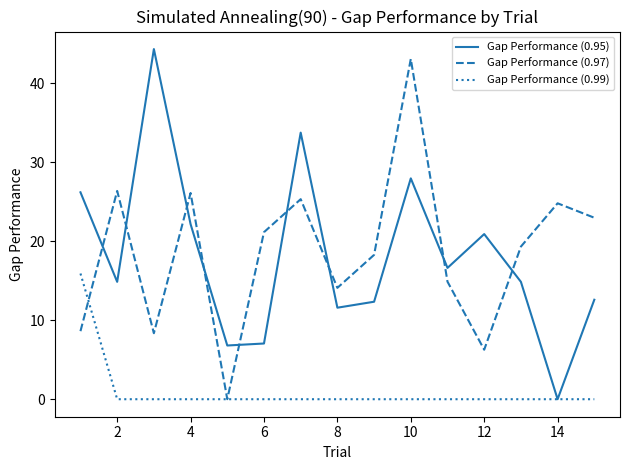

After their last crossing, which series has the higher values: Gap Performance (0.97) or Gap Performance (0.95)?

Gap Performance (0.97)